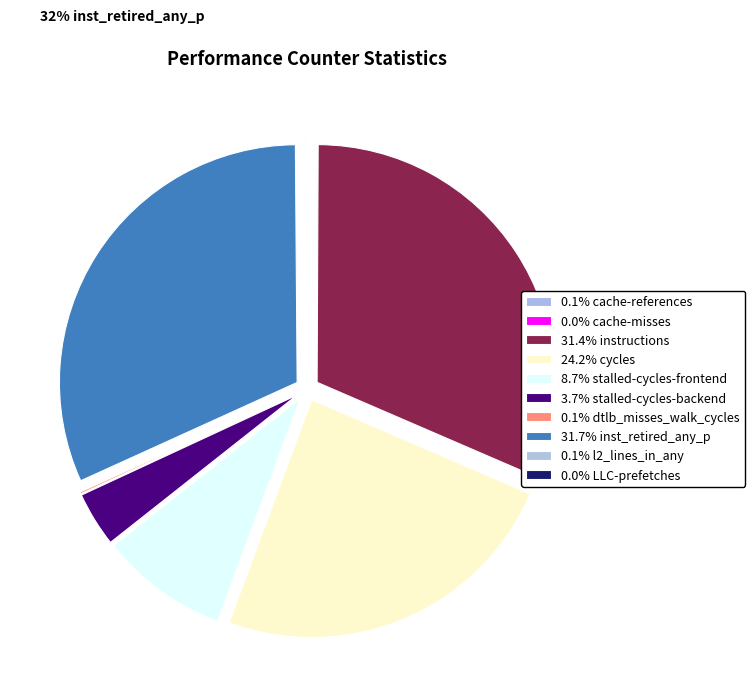

Is the sum of cycles and dtlb_misses_walk_cycles greater than half?

No